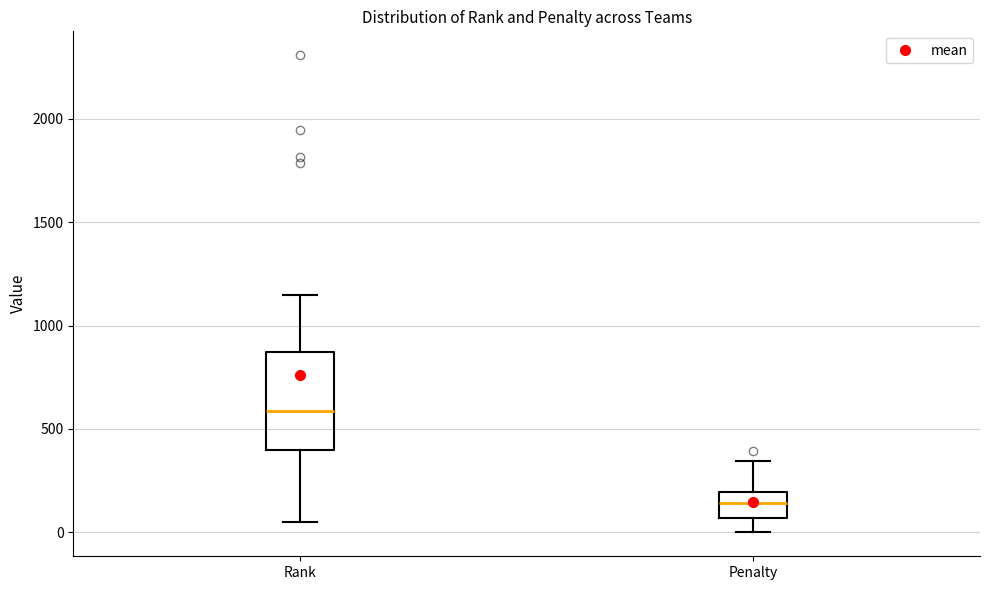

Which box's median line is the highest?

Rank